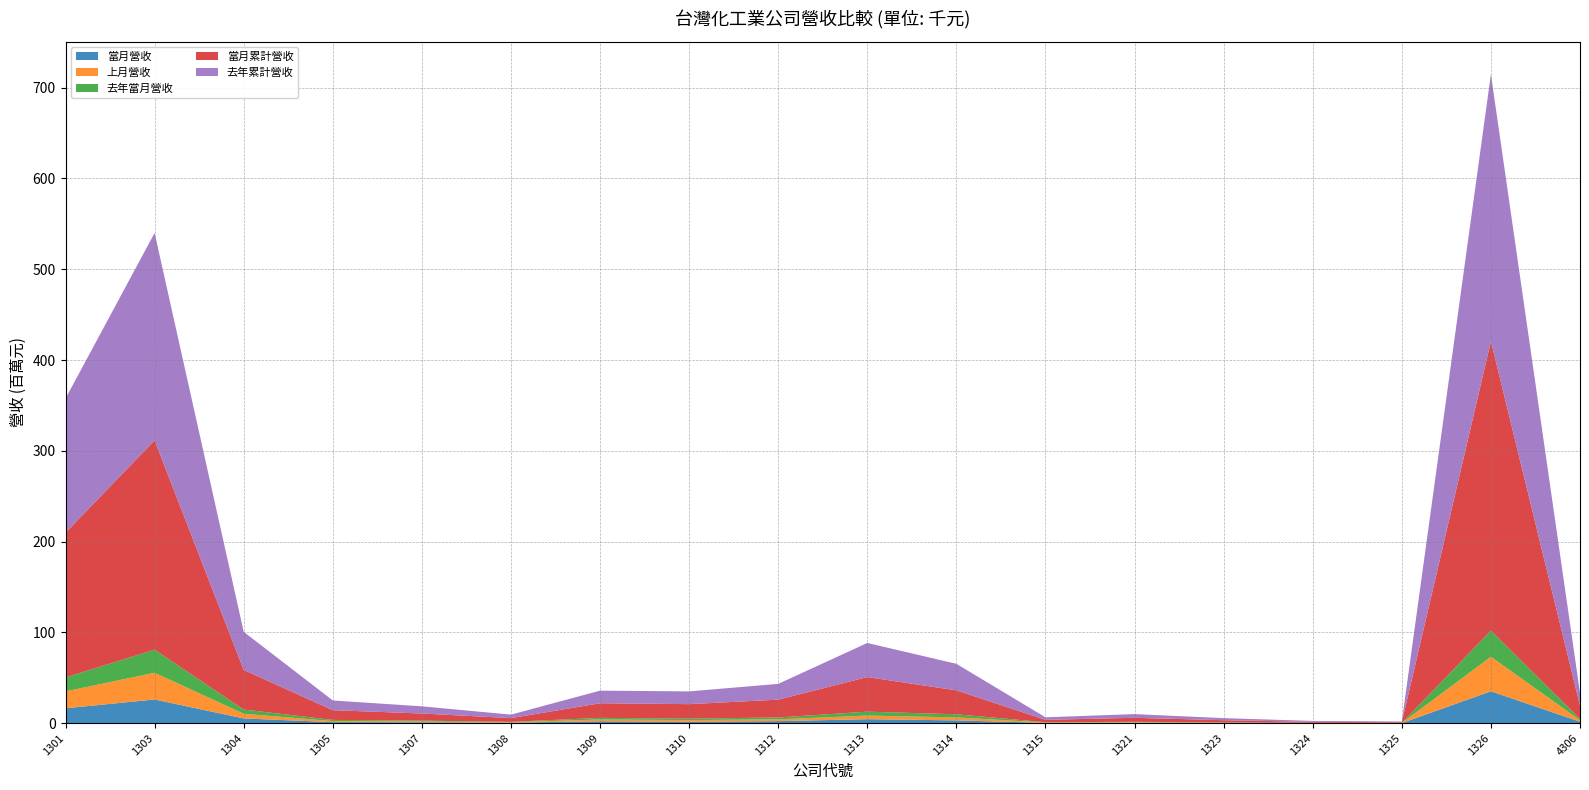

Reading left to right, list all the values displayed in this chart.

當月營收: 1301=16374212	1303=26063016	1304=5196426	1305=1109555	1307=983107	1308=540620	1309=2077436	1310=1626233	1312=2229507	1313=4364856	1314=3048807	1315=272823	1321=471845	1323=273434	1324=119430	1325=76056	1326=35120260	4306=1610535
上月營收: 1301=18609714	1303=29457942	1304=5173131	1305=1182094	1307=827206	1308=530310	1309=1938920	1310=1739894	1312=1971327	1313=3995376	1314=3313253	1315=433463	1321=554471	1323=278414	1324=107247	1325=89355	1326=38044886	4306=1613224
去年當月營收: 1301=15378307	1303=25405973	1304=4632944	1305=1271779	1307=970548	1308=359417	1309=1805336	1310=1630981	1312=2033356	1313=4300053	1314=3395283	1315=284446	1321=482087	1323=247172	1324=136281	1325=83894	1326=28777075	4306=1400543
當月累計營收: 1301=159479008	1303=230543005	1304=43599229	1305=10716790	1307=7842204	1308=4125188	1309=16105242	1310=15940185	1312=19637870	1313=38095333	1314=26384510	1315=2661756	1321=4372989	1323=2444836	1324=1087983	1325=779132	1326=318712810	4306=14563643
去年累計營收: 1301=147759531	1303=228506627	1304=42017163	1305=10700629	1307=7907927	1308=3829014	1309=13878389	1310=14034580	1312=17387617	1313=37557441	1314=29209328	1315=2800230	1321=4073563	1323=2283982	1324=1003852	1325=763899	1326=294137281	4306=13982827